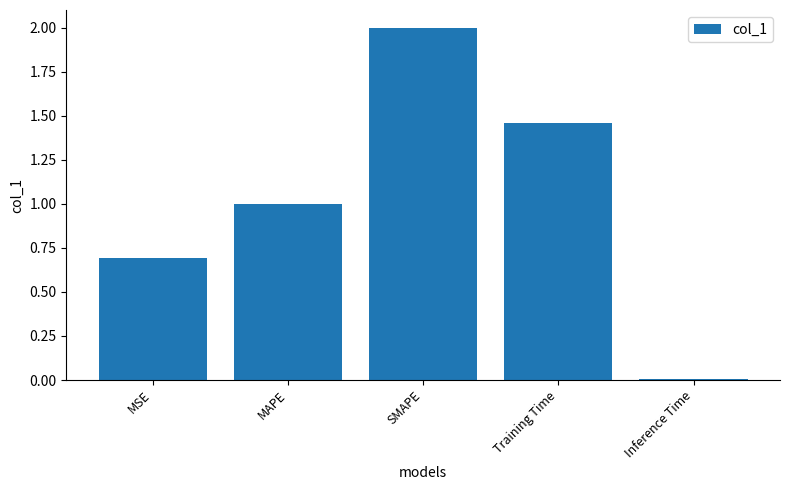

Which label corresponds to the largest value in the chart?

SMAPE